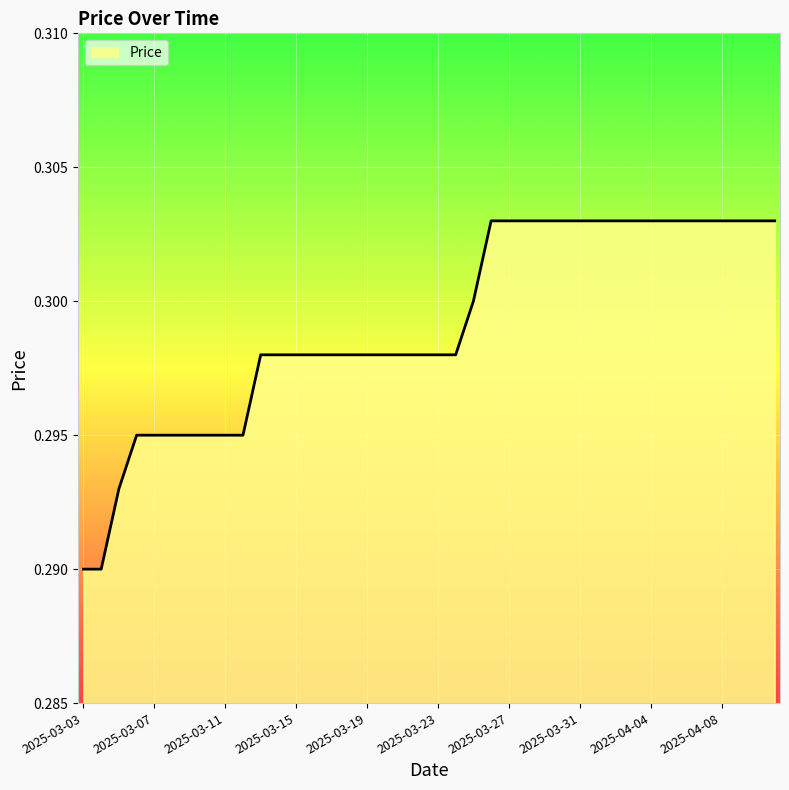

Rank the categories by value from lowest to highest.

2025-03-03, 2025-03-04, 2025-03-05, 2025-03-06, 2025-03-07, 2025-03-08, 2025-03-09, 2025-03-10, 2025-03-11, 2025-03-12, 2025-03-13, 2025-03-14, 2025-03-15, 2025-03-16, 2025-03-17, 2025-03-18, 2025-03-19, 2025-03-20, 2025-03-21, 2025-03-22, 2025-03-23, 2025-03-24, 2025-03-25, 2025-03-26, 2025-03-27, 2025-03-28, 2025-03-29, 2025-03-30, 2025-03-31, 2025-04-01, 2025-04-02, 2025-04-03, 2025-04-04, 2025-04-05, 2025-04-06, 2025-04-07, 2025-04-08, 2025-04-09, 2025-04-10, 2025-04-11